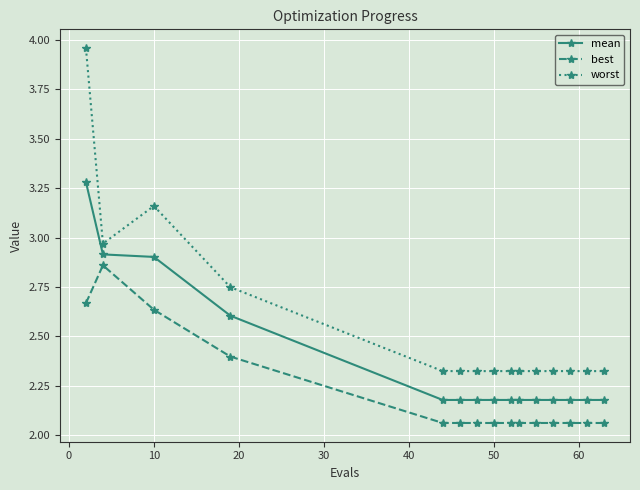

What is the difference between the maximum and second lowest values in the worst series?

1.6